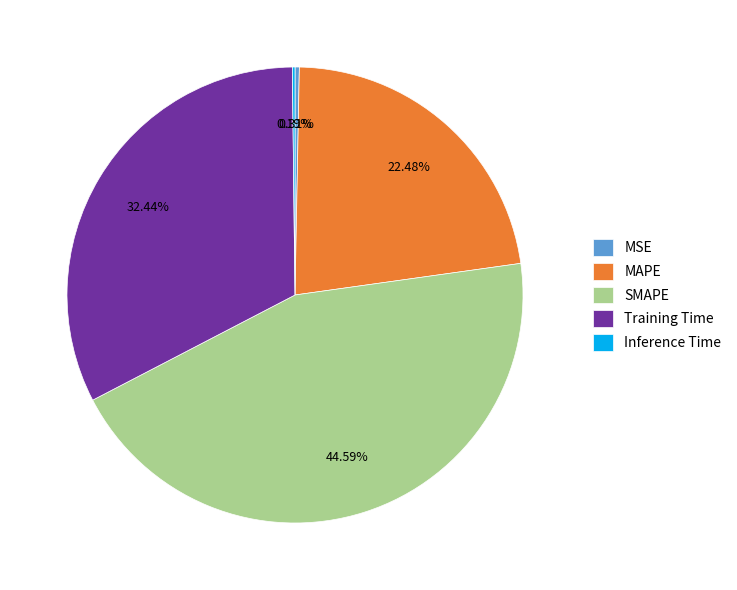

What percentage is the SMAPE slice, to the nearest percent?

45%